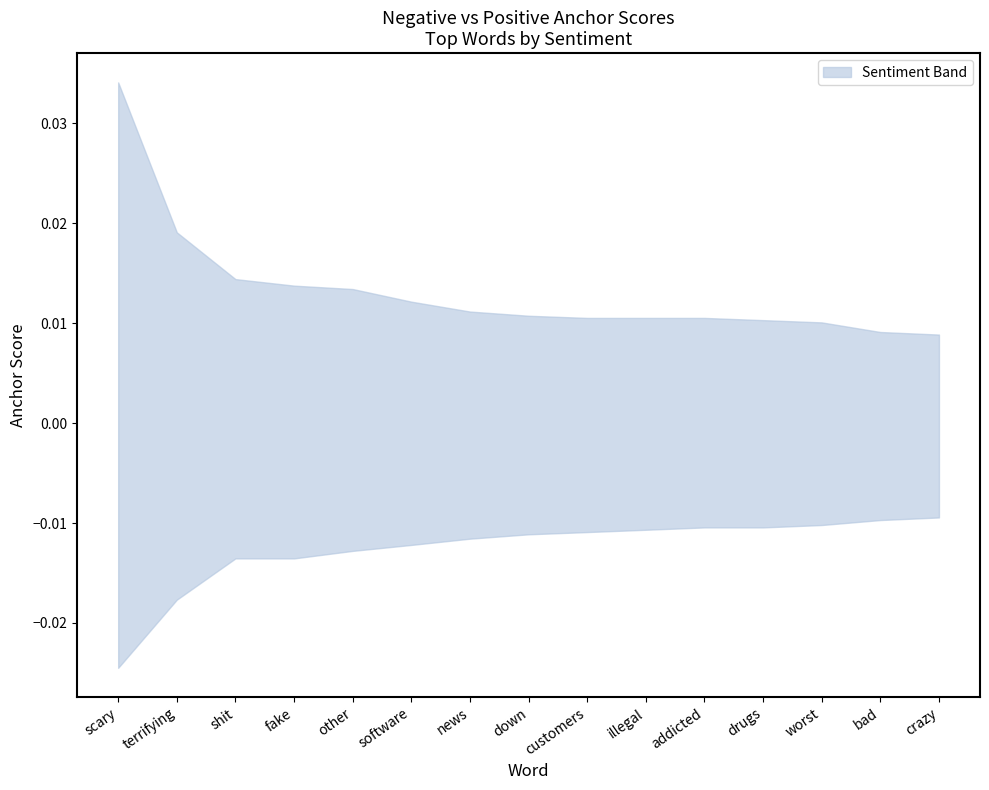

What position from the right is crazy?

1